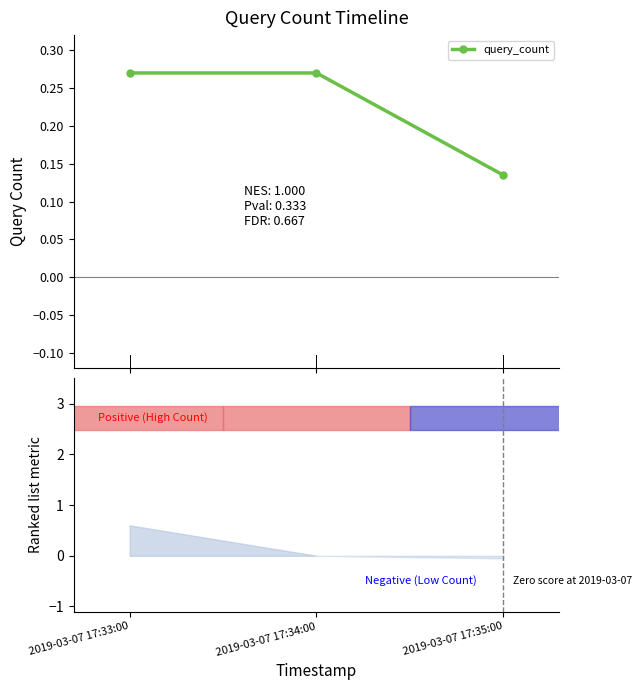

Which has a higher value, 2019-03-07 17:34:00 or 2019-03-07 17:33:00?

2019-03-07 17:34:00